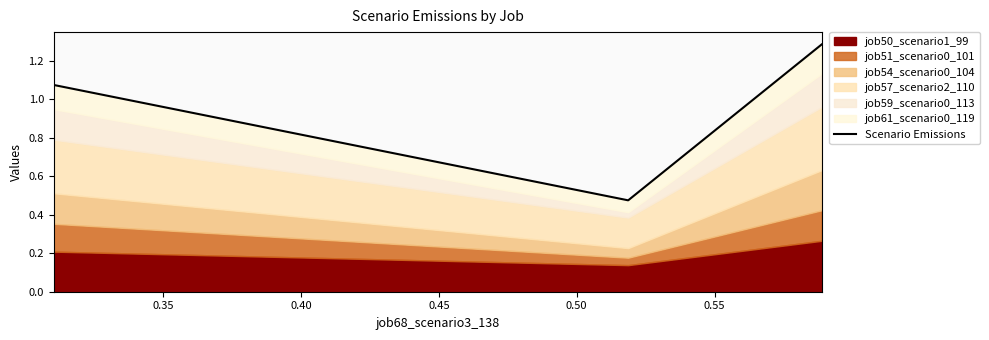

What is the smallest value displayed?

0.5